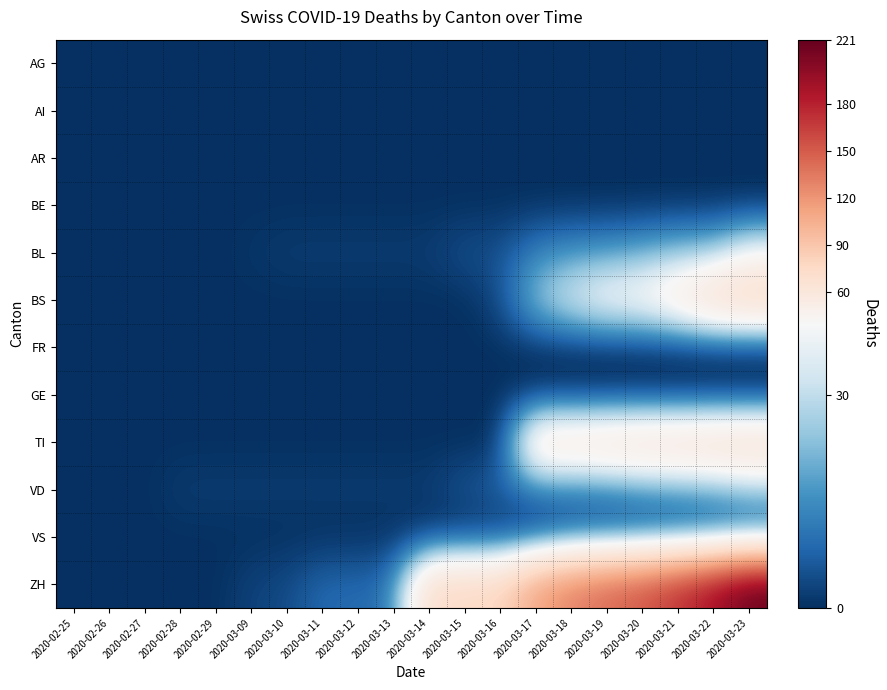

Reading left to right, extract all data points from this chart.

AG: 2020-02-25=0	2020-02-26=0	2020-02-27=0	2020-02-28=0	2020-02-29=0	2020-03-09=0	2020-03-10=0	2020-03-11=0	2020-03-12=0	2020-03-13=0	2020-03-14=0	2020-03-15=0	2020-03-16=0	2020-03-17=0	2020-03-18=0	2020-03-19=0	2020-03-20=0	2020-03-21=0	2020-03-22=0	2020-03-23=0
AI: 2020-02-25=0	2020-02-26=0	2020-02-27=0	2020-02-28=0	2020-02-29=0	2020-03-09=0	2020-03-10=0	2020-03-11=0	2020-03-12=0	2020-03-13=0	2020-03-14=0	2020-03-15=0	2020-03-16=0	2020-03-17=0	2020-03-18=0	2020-03-19=0	2020-03-20=0	2020-03-21=0	2020-03-22=0	2020-03-23=0
AR: 2020-02-25=0	2020-02-26=0	2020-02-27=0	2020-02-28=0	2020-02-29=0	2020-03-09=0	2020-03-10=0	2020-03-11=0	2020-03-12=0	2020-03-13=0	2020-03-14=0	2020-03-15=0	2020-03-16=0	2020-03-17=0	2020-03-18=0	2020-03-19=0	2020-03-20=0	2020-03-21=0	2020-03-22=0	2020-03-23=0
BE: 2020-02-25=0	2020-02-26=0	2020-02-27=0	2020-02-28=0	2020-02-29=0	2020-03-09=0	2020-03-10=0	2020-03-11=0	2020-03-12=0	2020-03-13=0	2020-03-14=0	2020-03-15=0	2020-03-16=0	2020-03-17=0	2020-03-18=0	2020-03-19=0	2020-03-20=0	2020-03-21=0	2020-03-22=0	2020-03-23=0
BL: 2020-02-25=0	2020-02-26=0	2020-02-27=0	2020-02-28=0	2020-02-29=0	2020-03-09=1	2020-03-10=2	2020-03-11=2	2020-03-12=2	2020-03-13=2	2020-03-14=2	2020-03-15=5	2020-03-16=5	2020-03-17=13	2020-03-18=16	2020-03-19=17	2020-03-20=20	2020-03-21=24	2020-03-22=25	2020-03-23=40
BS: 2020-02-25=0	2020-02-26=0	2020-02-27=0	2020-02-28=0	2020-02-29=0	2020-03-09=0	2020-03-10=0	2020-03-11=0	2020-03-12=0	2020-03-13=0	2020-03-14=0	2020-03-15=0	2020-03-16=4	2020-03-17=25	2020-03-18=36	2020-03-19=44	2020-03-20=46	2020-03-21=57	2020-03-22=73	2020-03-23=78
FR: 2020-02-25=0	2020-02-26=0	2020-02-27=0	2020-02-28=0	2020-02-29=0	2020-03-09=0	2020-03-10=0	2020-03-11=0	2020-03-12=0	2020-03-13=0	2020-03-14=0	2020-03-15=0	2020-03-16=0	2020-03-17=0	2020-03-18=0	2020-03-19=0	2020-03-20=0	2020-03-21=0	2020-03-22=0	2020-03-23=0
GE: 2020-02-25=0	2020-02-26=0	2020-02-27=0	2020-02-28=0	2020-02-29=0	2020-03-09=0	2020-03-10=0	2020-03-11=0	2020-03-12=0	2020-03-13=0	2020-03-14=0	2020-03-15=0	2020-03-16=0	2020-03-17=0	2020-03-18=0	2020-03-19=0	2020-03-20=0	2020-03-21=0	2020-03-22=0	2020-03-23=0
TI: 2020-02-25=0	2020-02-26=0	2020-02-27=0	2020-02-28=0	2020-02-29=0	2020-03-09=0	2020-03-10=0	2020-03-11=0	2020-03-12=0	2020-03-13=0	2020-03-14=0	2020-03-15=0	2020-03-16=0	2020-03-17=62	2020-03-18=62	2020-03-19=65	2020-03-20=67	2020-03-21=68	2020-03-22=70	2020-03-23=71
VD: 2020-02-25=0	2020-02-26=0	2020-02-27=0	2020-02-28=2	2020-02-29=2	2020-03-09=2	2020-03-10=2	2020-03-11=2	2020-03-12=2	2020-03-13=2	2020-03-14=2	2020-03-15=6	2020-03-16=8	2020-03-17=11	2020-03-18=11	2020-03-19=12	2020-03-20=15	2020-03-21=17	2020-03-22=19	2020-03-23=24
VS: 2020-02-25=0	2020-02-26=0	2020-02-27=0	2020-02-28=0	2020-02-29=0	2020-03-09=0	2020-03-10=0	2020-03-11=0	2020-03-12=0	2020-03-13=0	2020-03-14=0	2020-03-15=0	2020-03-16=0	2020-03-17=1	2020-03-18=5	2020-03-19=5	2020-03-20=5	2020-03-21=5	2020-03-22=5	2020-03-23=5
ZH: 2020-02-25=0	2020-02-26=0	2020-02-27=0	2020-02-28=0	2020-02-29=0	2020-03-09=3	2020-03-10=4	2020-03-11=9	2020-03-12=9	2020-03-13=11	2020-03-14=73	2020-03-15=76	2020-03-16=78	2020-03-17=112	2020-03-18=130	2020-03-19=143	2020-03-20=153	2020-03-21=171	2020-03-22=192	2020-03-23=221